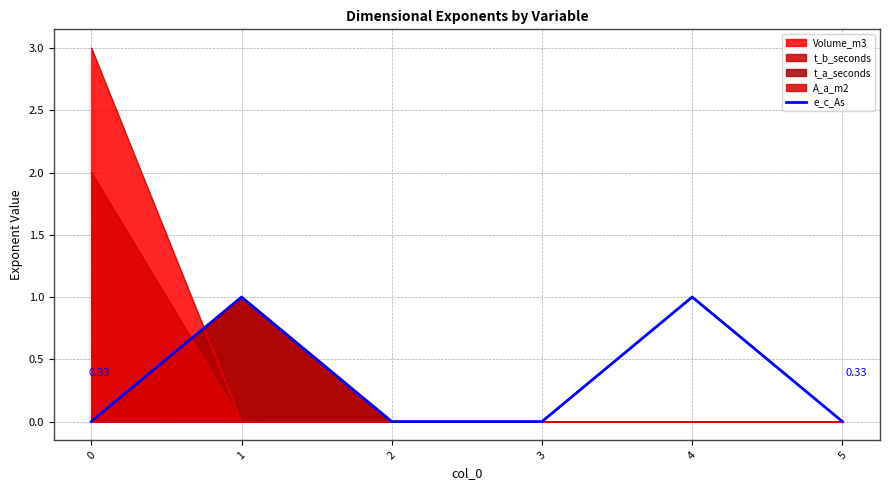

Read the value at 1.

1